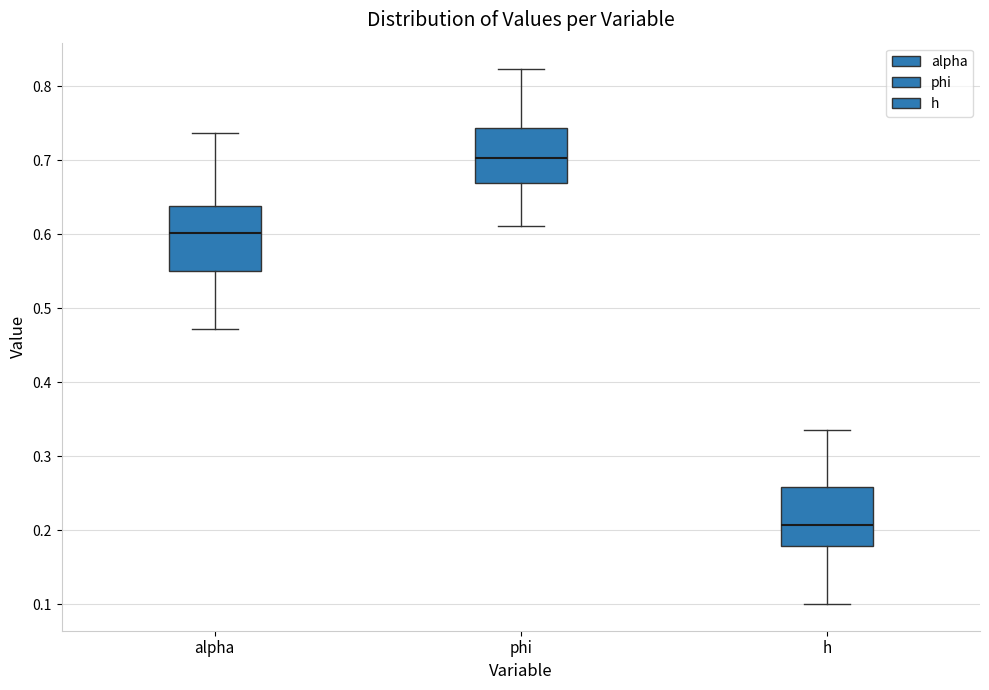

Reading left to right, transcribe this box plot: for each box, give where its median line is, the range the box spans, and where its two whiskers end, as read against the y-axis. The values are not printed on the chart, so give them approximately, as read against the axis.

alpha: median 0.60, box 0.55 to 0.64, whiskers 0.47 to 0.74
phi: median 0.70, box 0.67 to 0.74, whiskers 0.61 to 0.82
h: median 0.21, box 0.18 to 0.26, whiskers 0.10 to 0.34